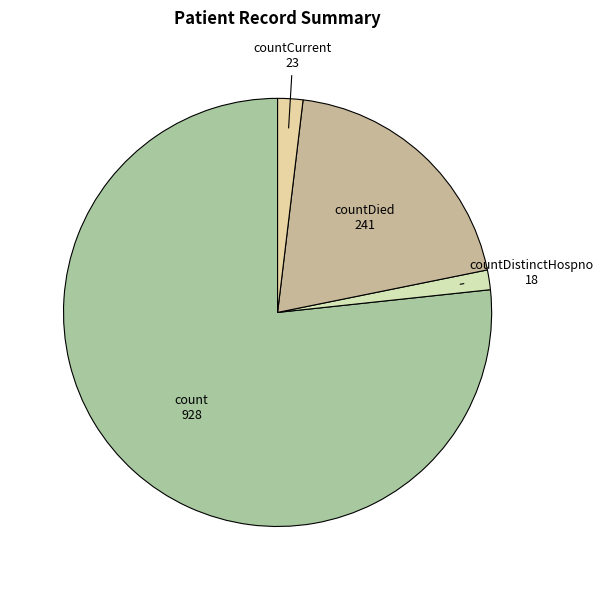

How many slices are in this pie chart?

4